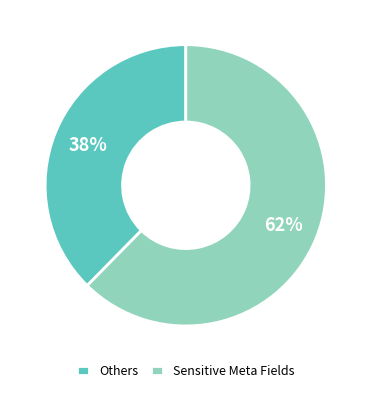

Rank the categories by value from highest to lowest.

Sensitive Meta Fields, Others